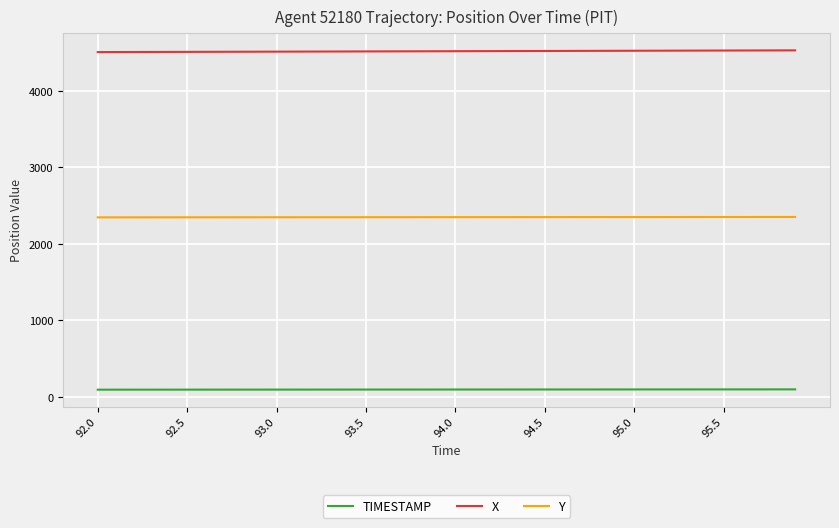

What is the lowest value of the X series?

4509.5